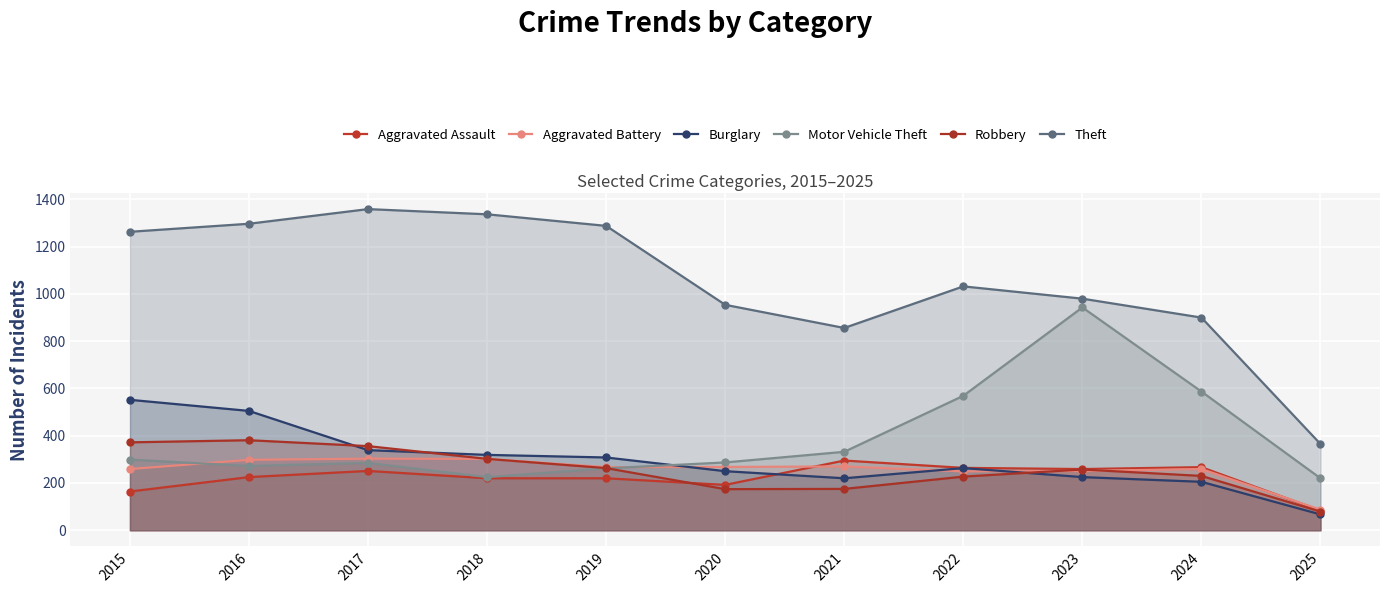

What is the approximate value of Aggravated Battery at 2023?

251